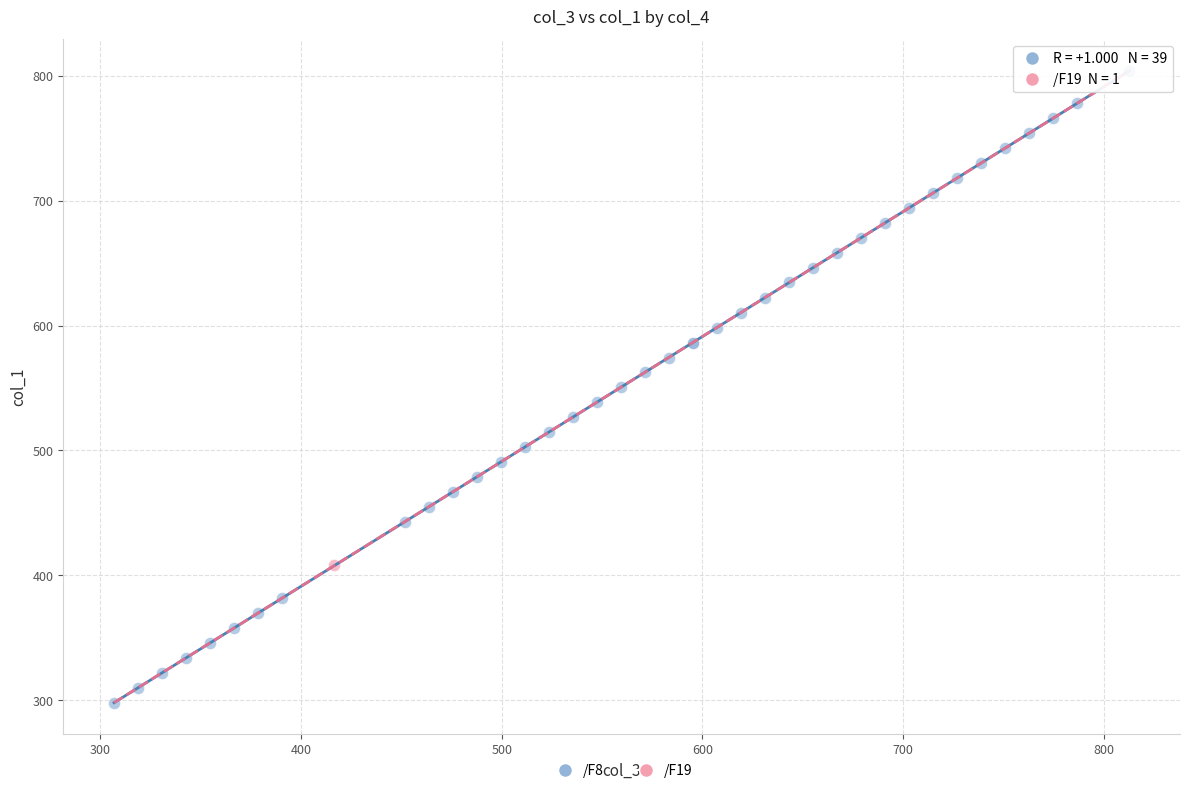

What are all the series names shown in the legend?

/F8, /F19